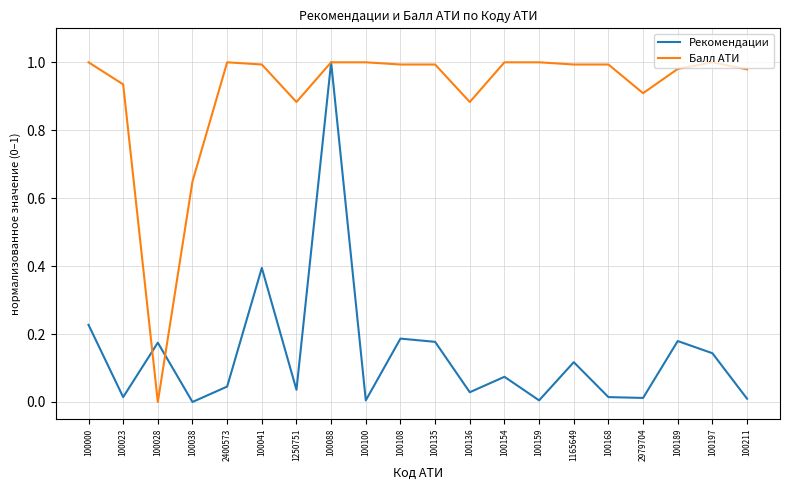

What is the difference between the second highest and minimum values in the Рекомендации series?

0.4